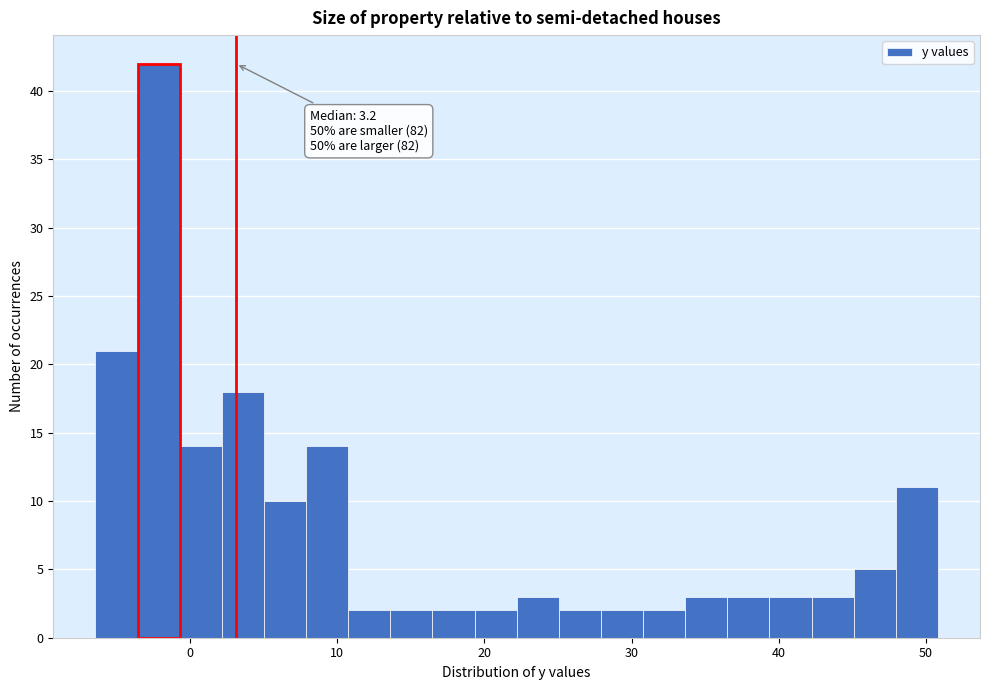

Around what value on the x-axis is the tallest bar? Give the approximate position of its centre, as read against the axis.

-2